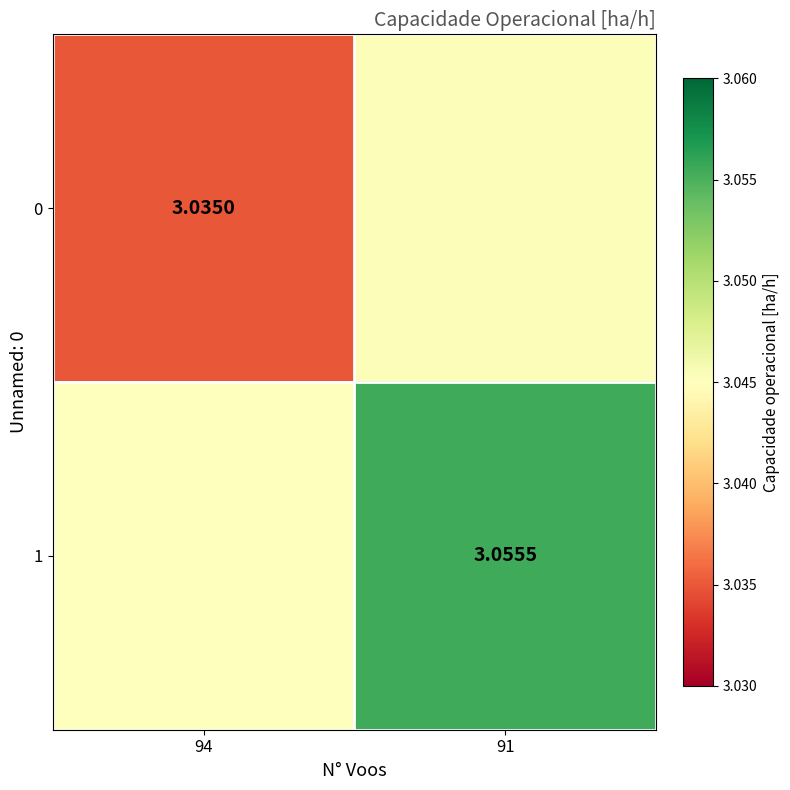

How many categories are shown in the chart?

2